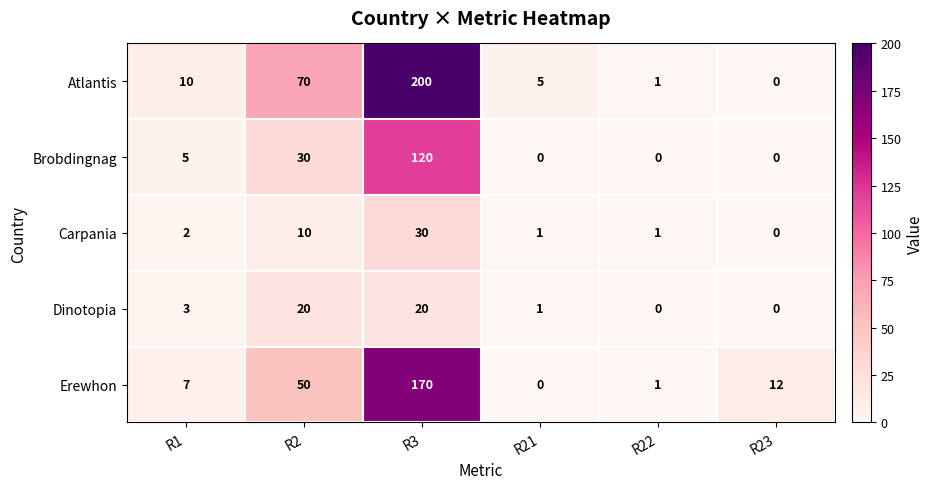

Is it true that Atlantis equals 1 at R22?

True